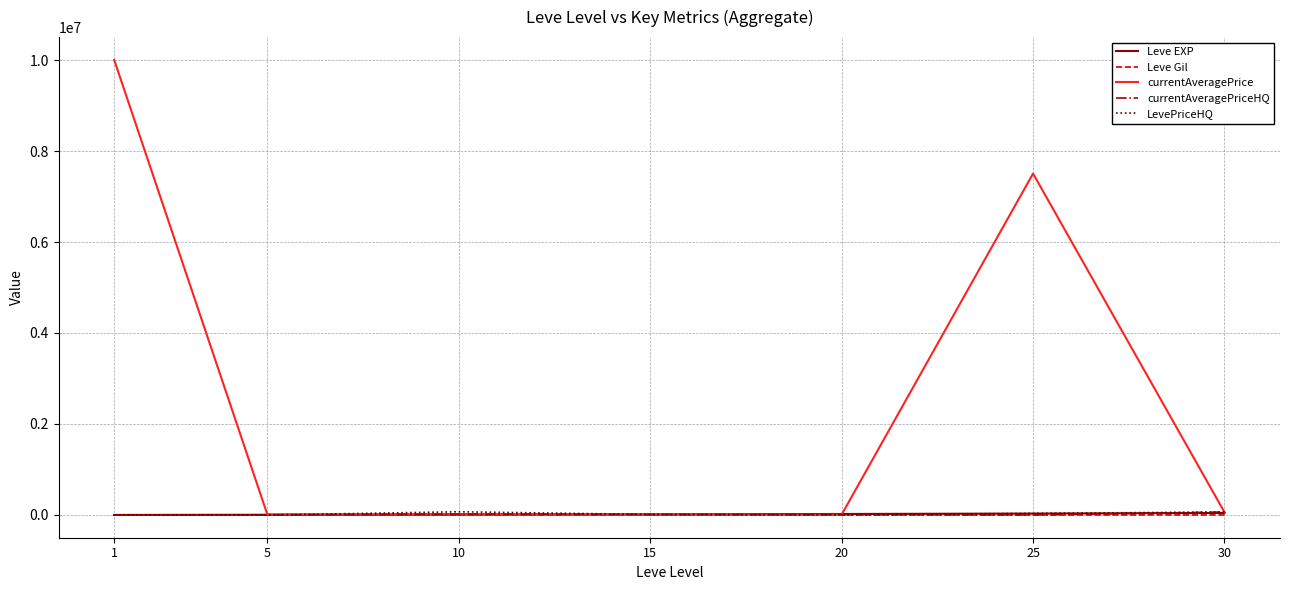

What is the difference between the currentAveragePrice values at 1 and 25?

2498992.5